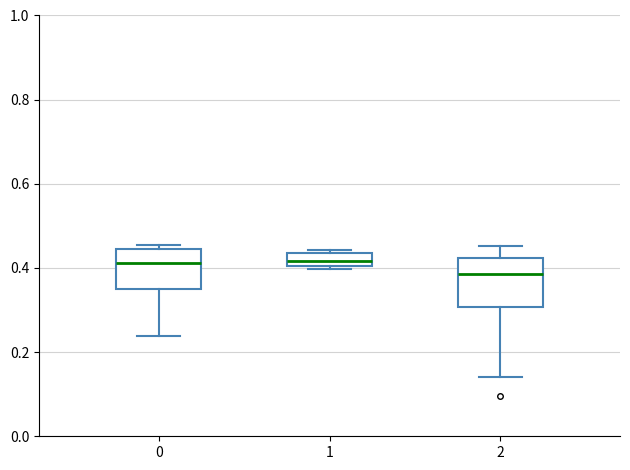

Where does the lower whisker of the box at x = 2 end on the y-axis? The values are not printed on the chart, so give them approximately, as read against the axis.

0.14